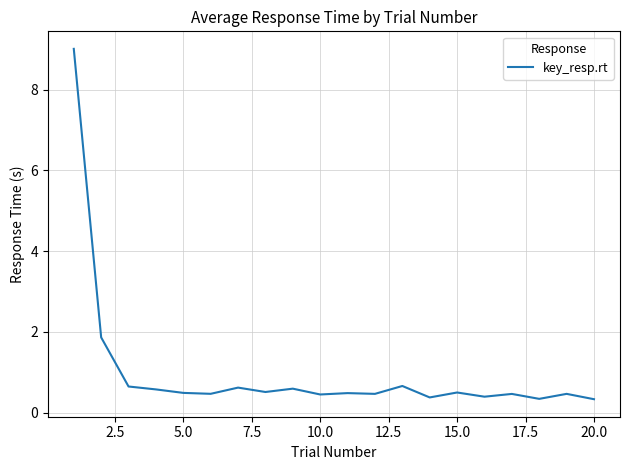

What is the smallest value displayed?

0.3